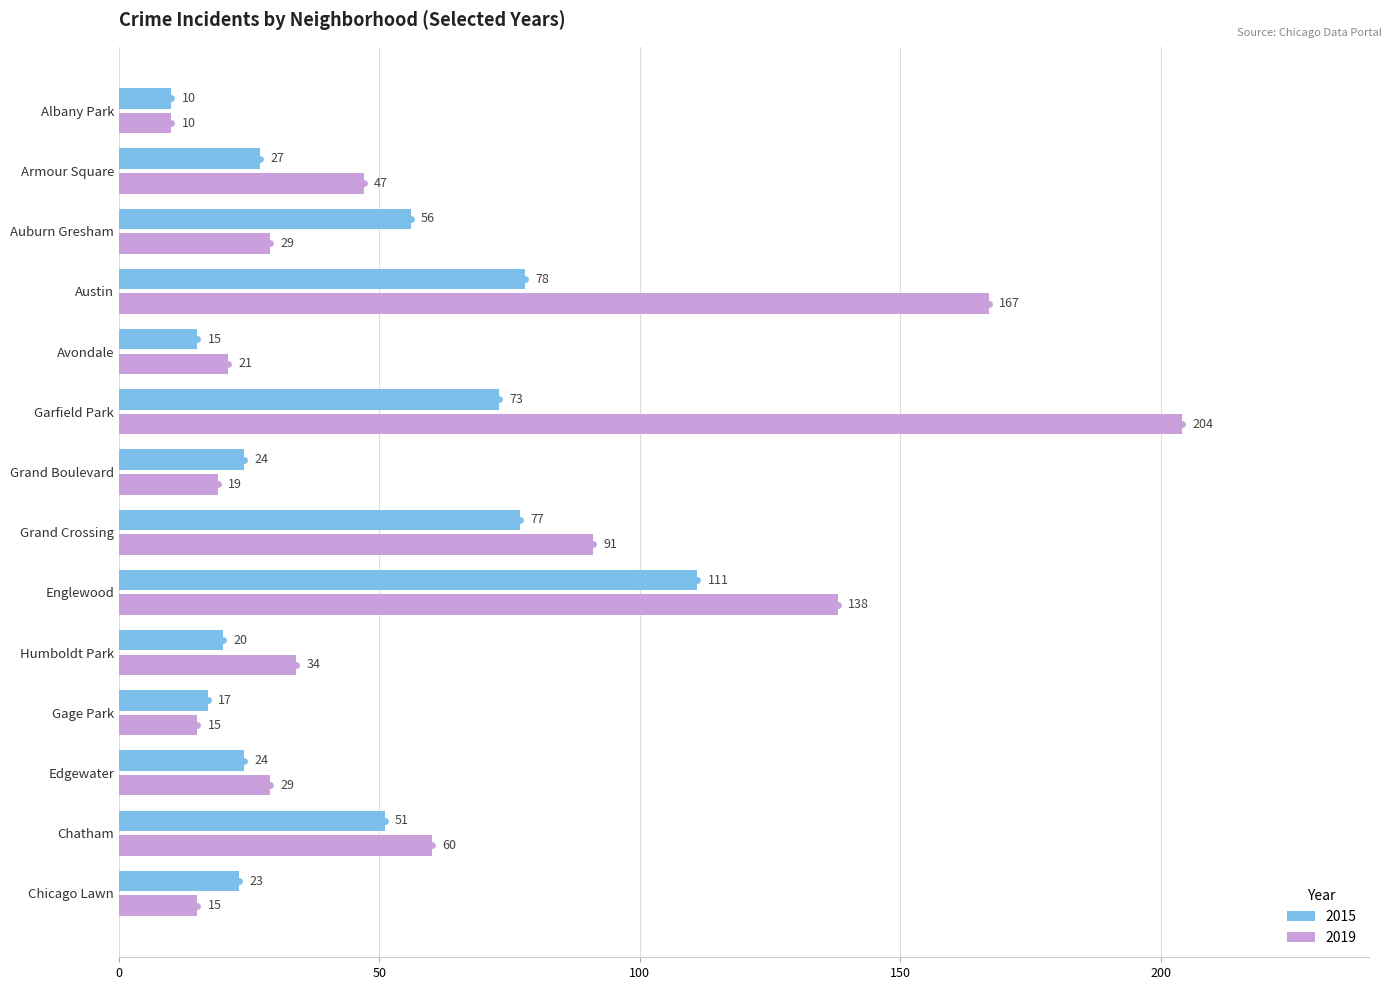

Which series has the widest spread of values?

2019